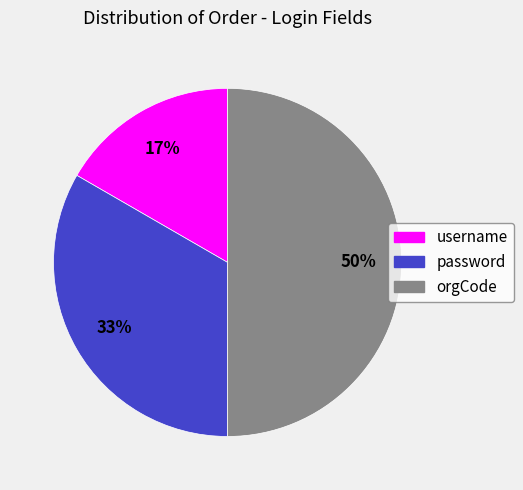

What is the ratio of the value at password to the value at orgCode?

0.7